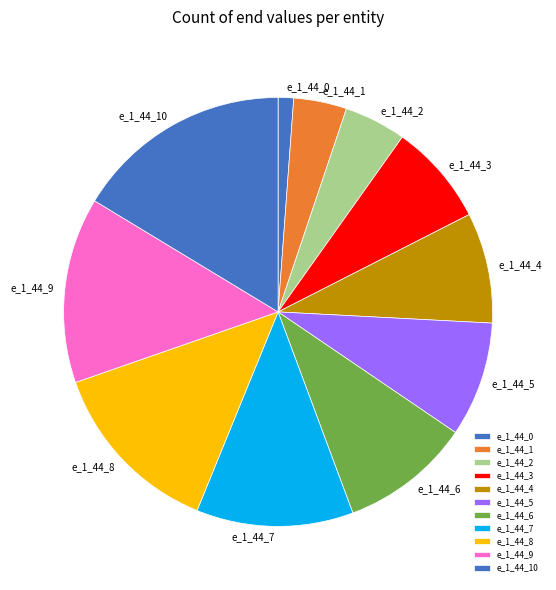

How many slices are in this pie chart?

11